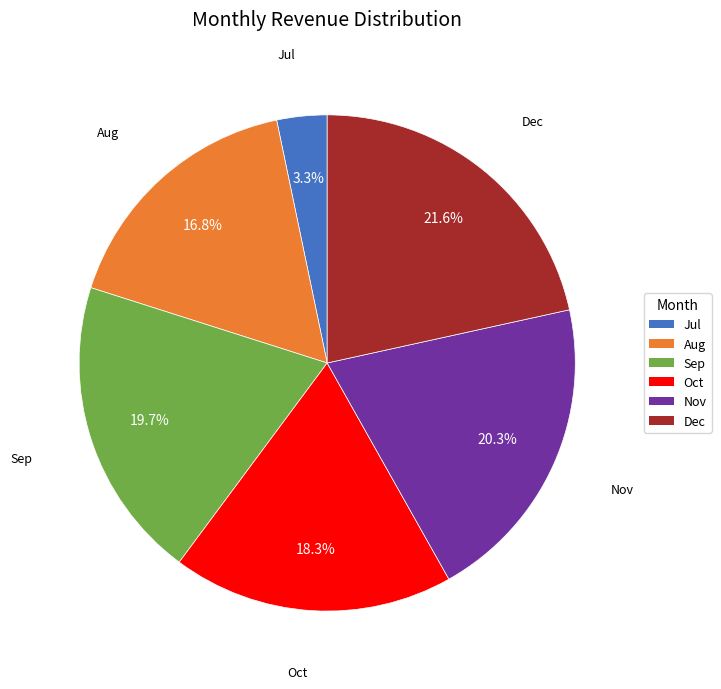

Combined, what portion of the pie is Dec and Aug?

38.4%